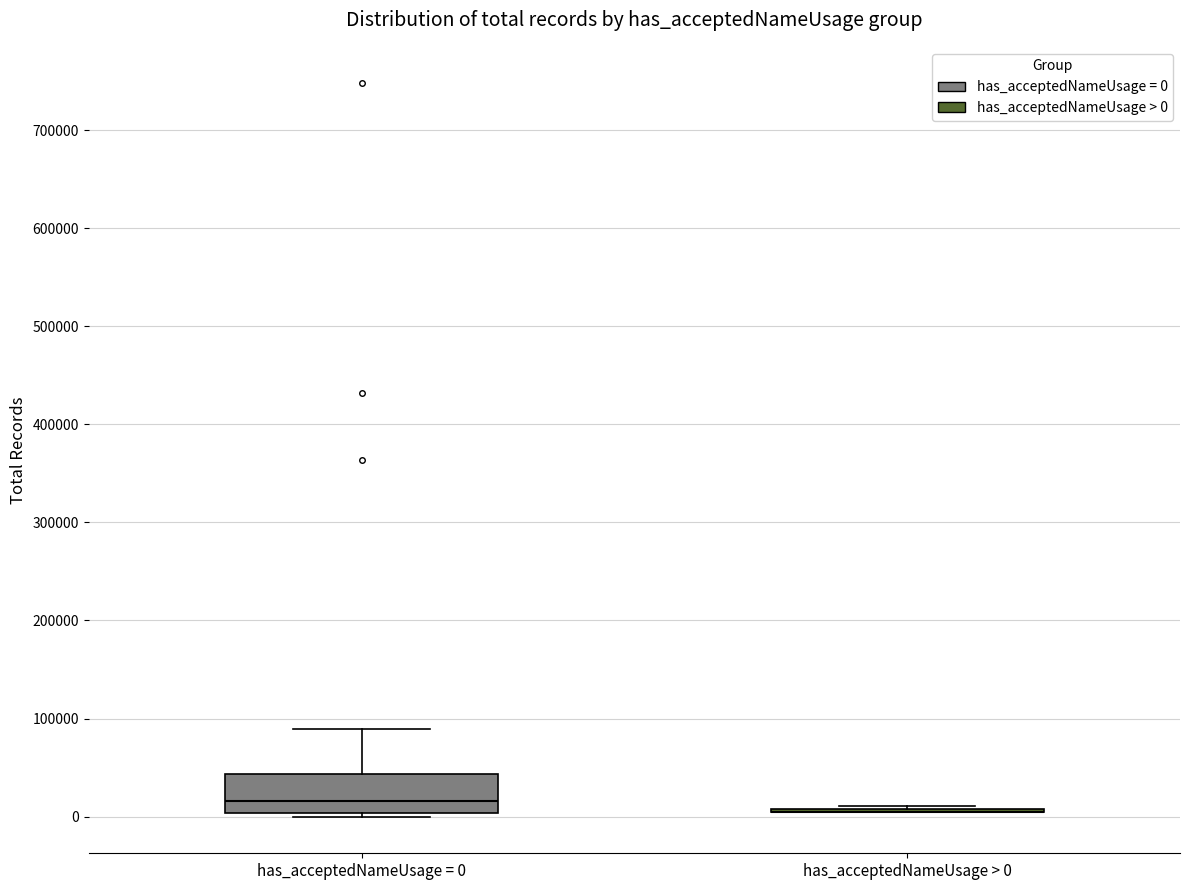

Which box is the tallest, from its lower edge to its upper edge?

has_acceptedNameUsage = 0